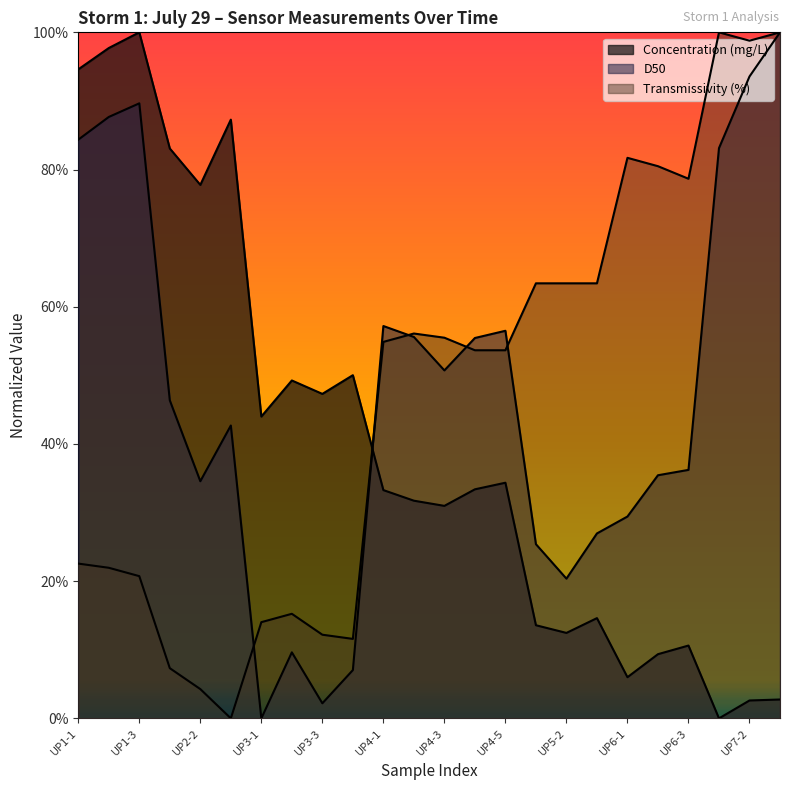

Between UP2-1 and UP2-3, which series saw the biggest shift?

Transmissivity (%)